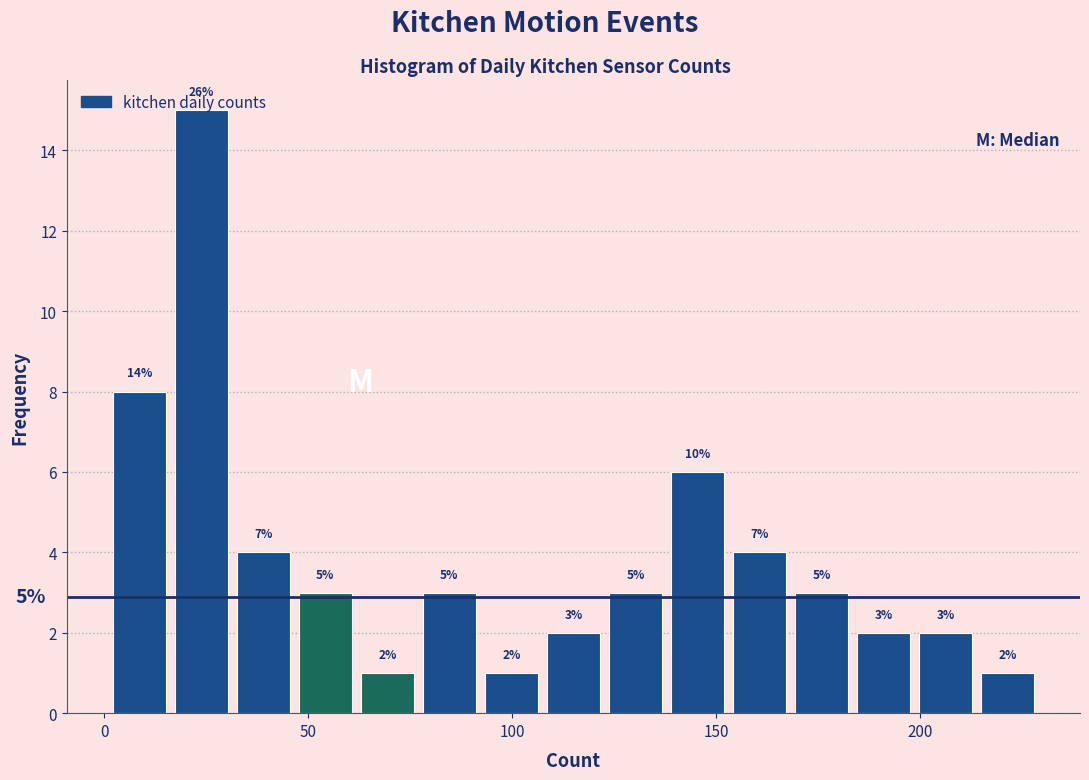

Around what value on the x-axis is the tallest bar? Give the approximate position of its centre, as read against the axis.

25